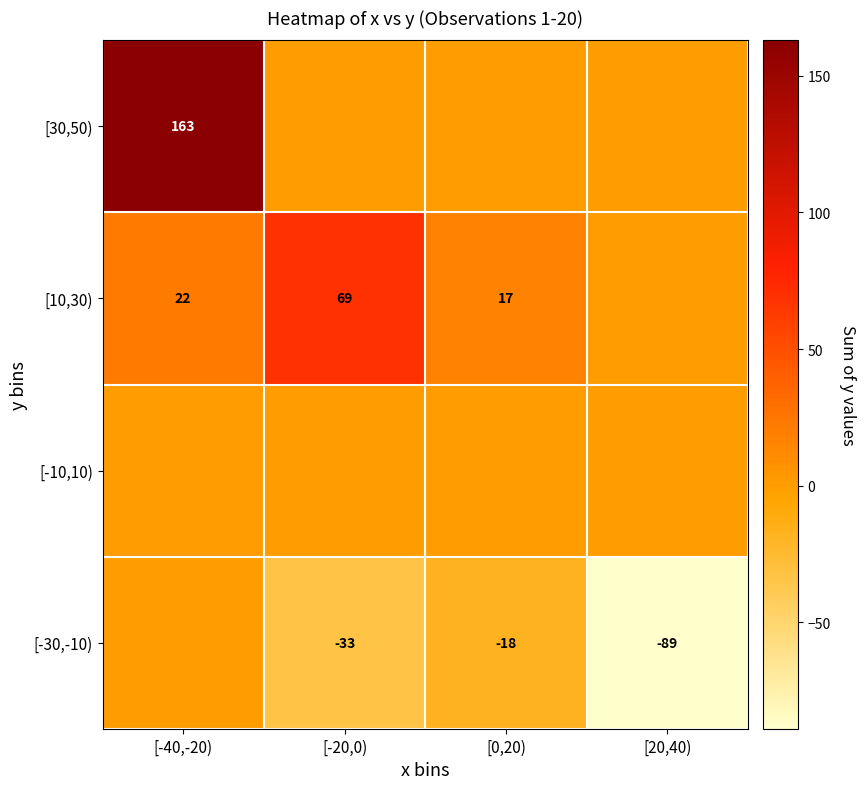

What is the total value across all series at [20,40)?

-89